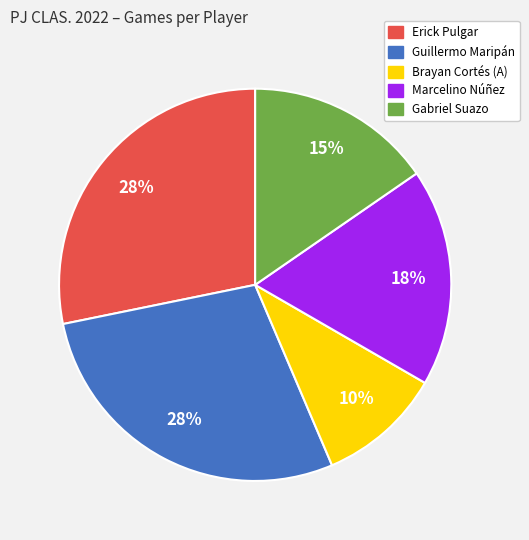

Is it true that Guillermo Maripán is 28% of the pie?

True